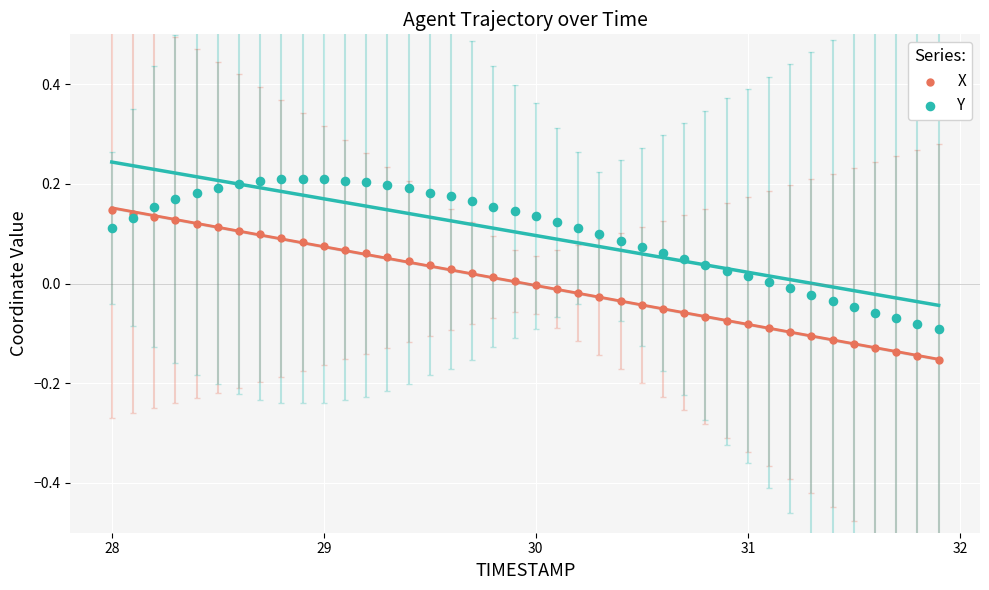

What are all the series names shown in the legend?

X, Y